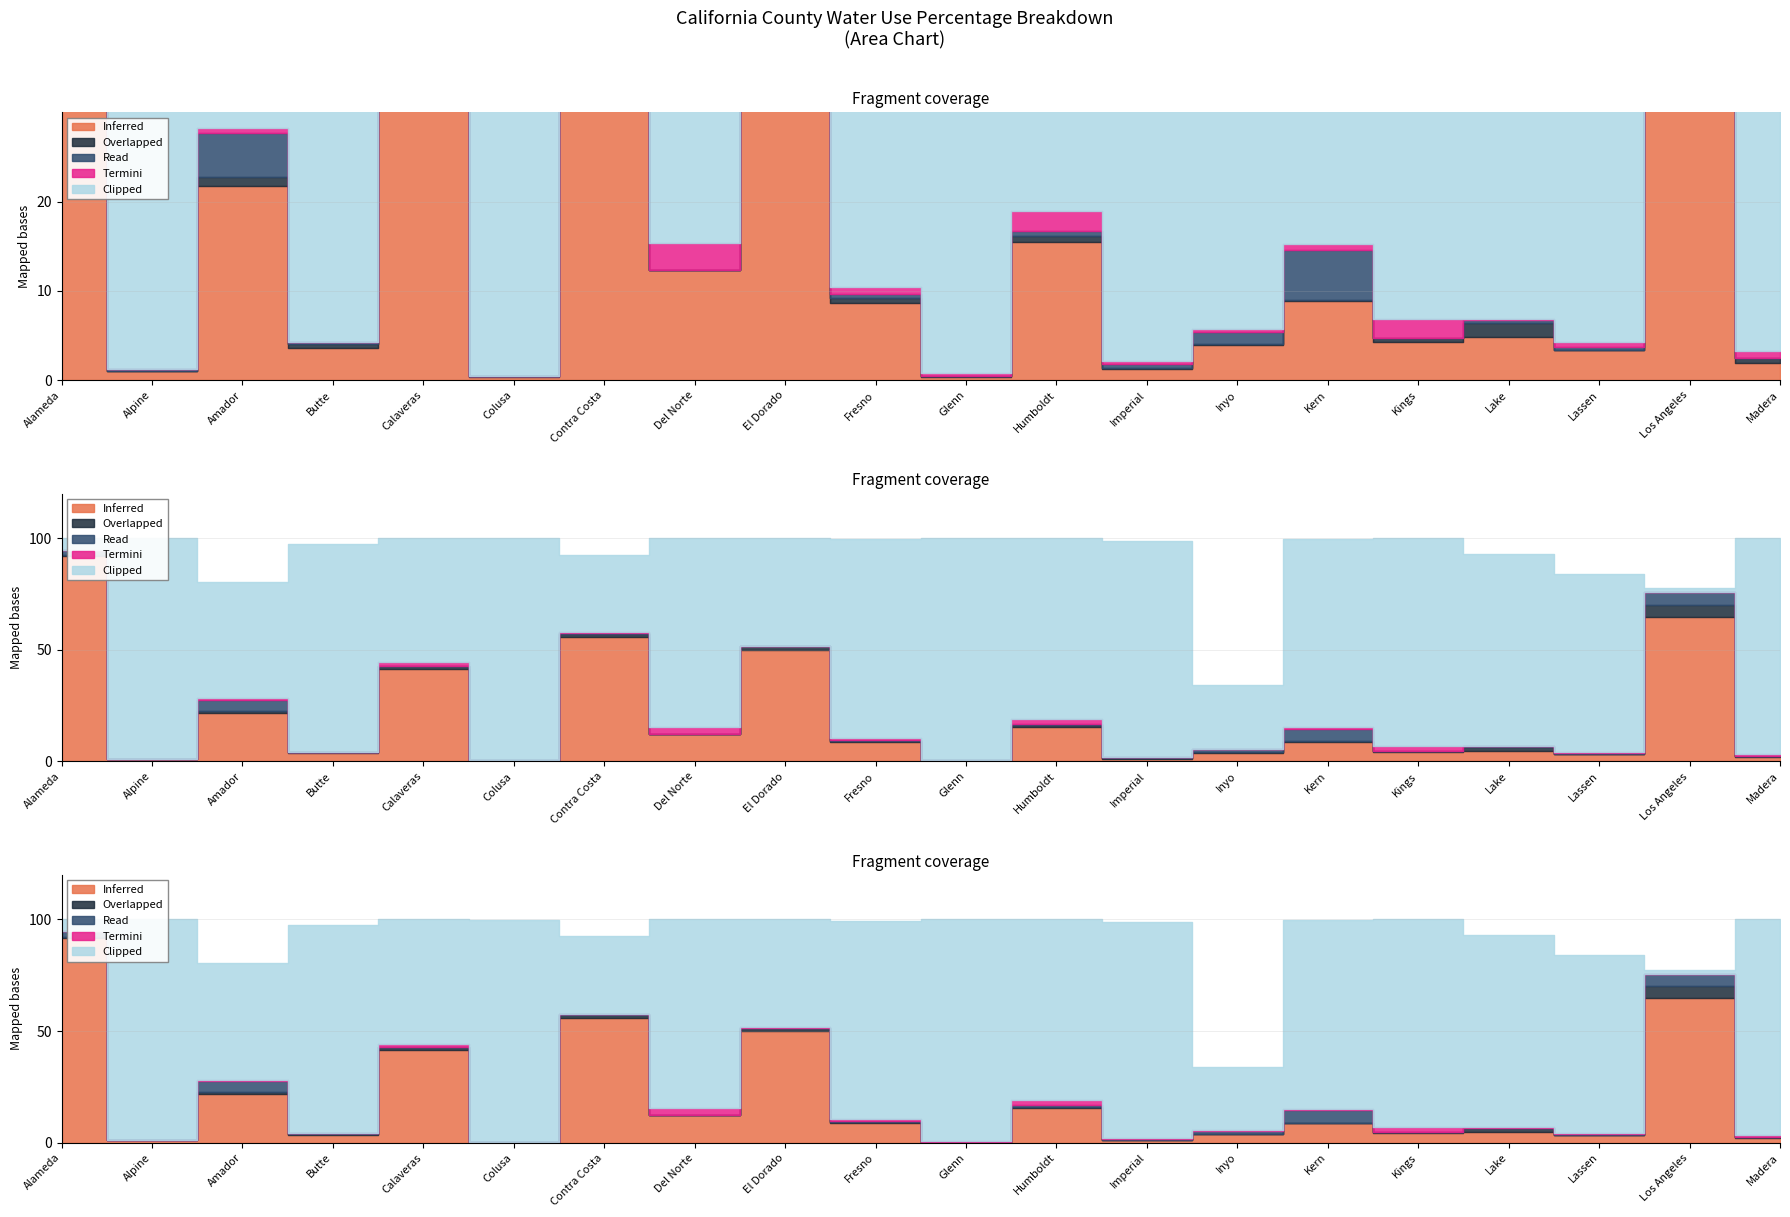

Where is Read nearest to the value 2?

Alameda